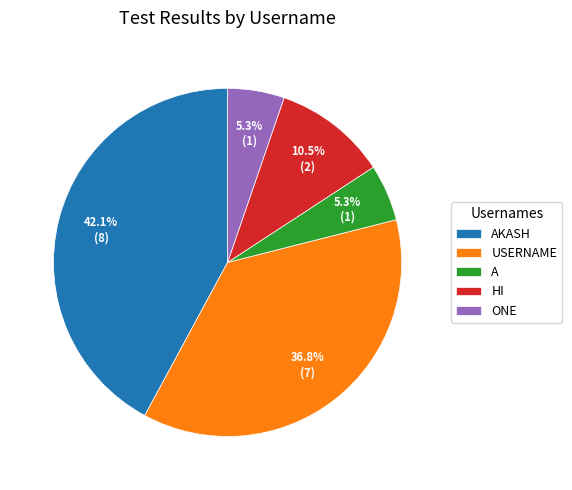

Which has a higher value, A or AKASH?

AKASH